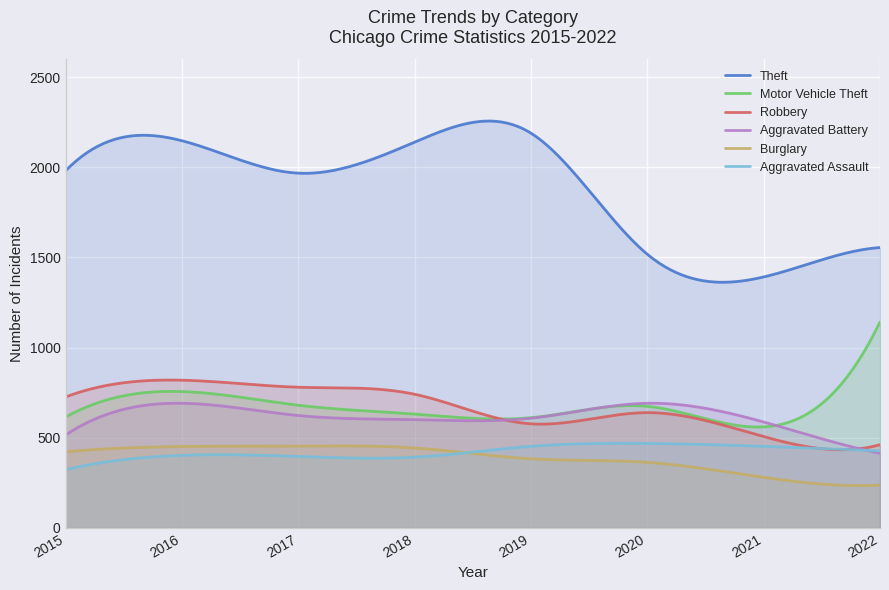

Where does the Aggravated Battery series first go above 608?

2016